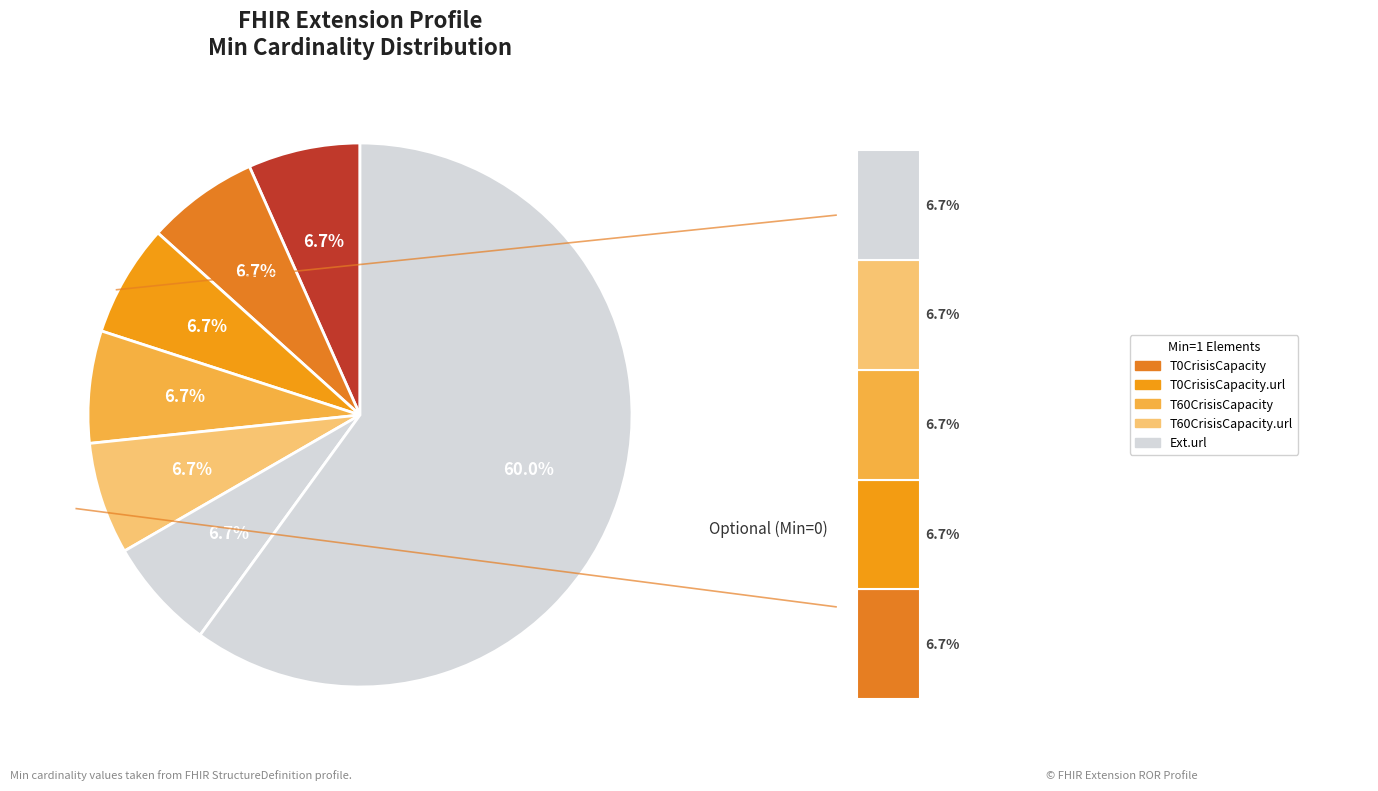

Does Extension.extension account for over 50% of the chart?

No